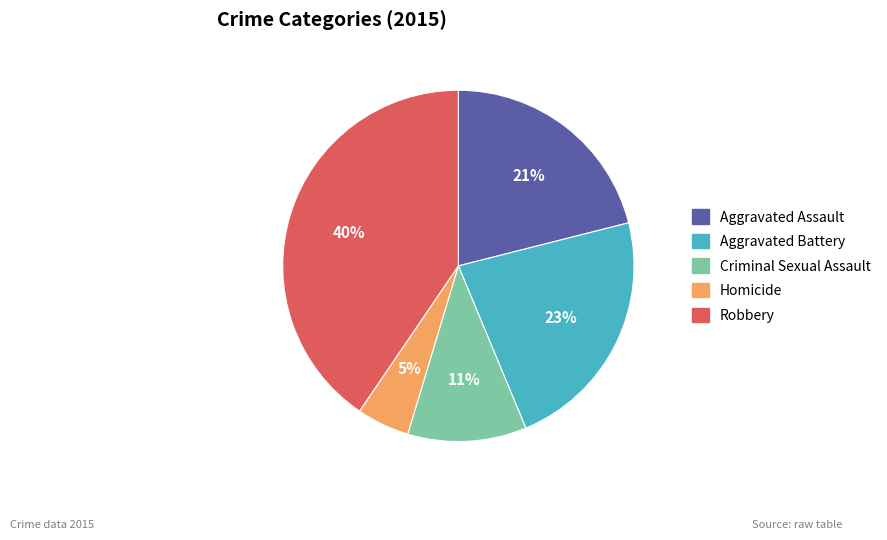

What is the smallest slice in the pie chart?

Homicide